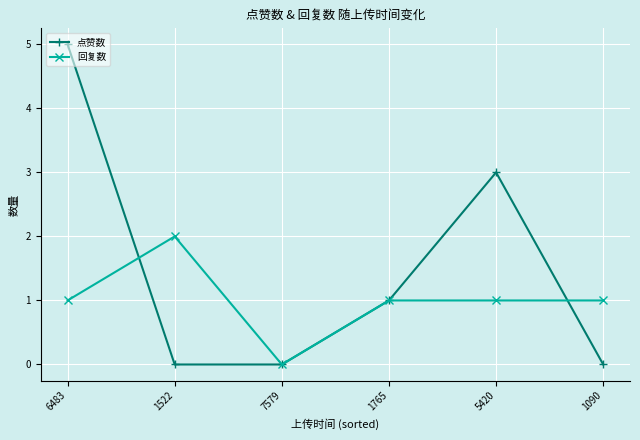

What are all the series names shown in the legend?

点赞数, 回复数